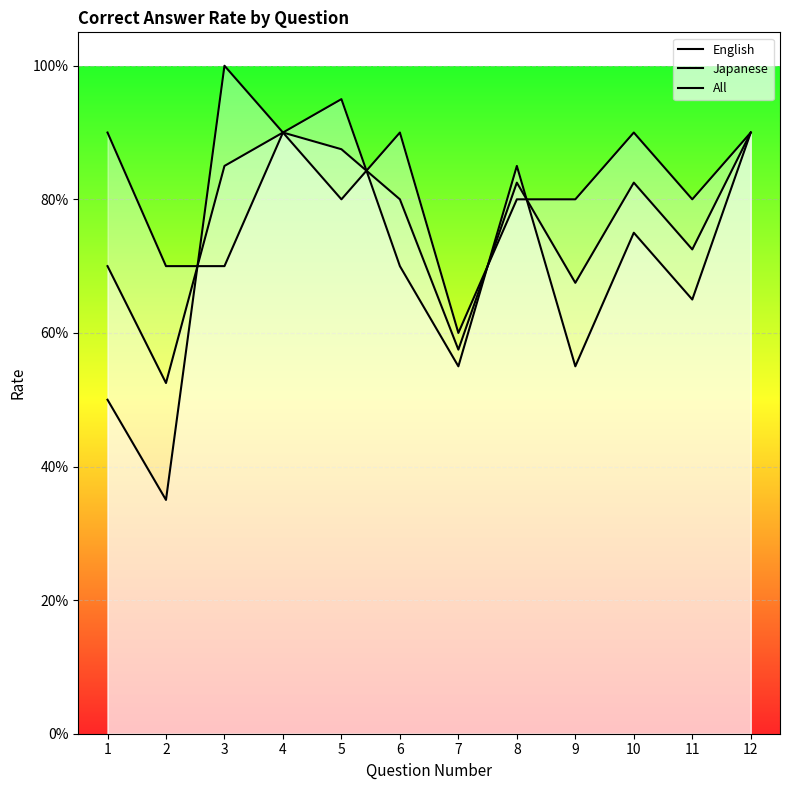

At how many categories does at least one series exceed 0?

12